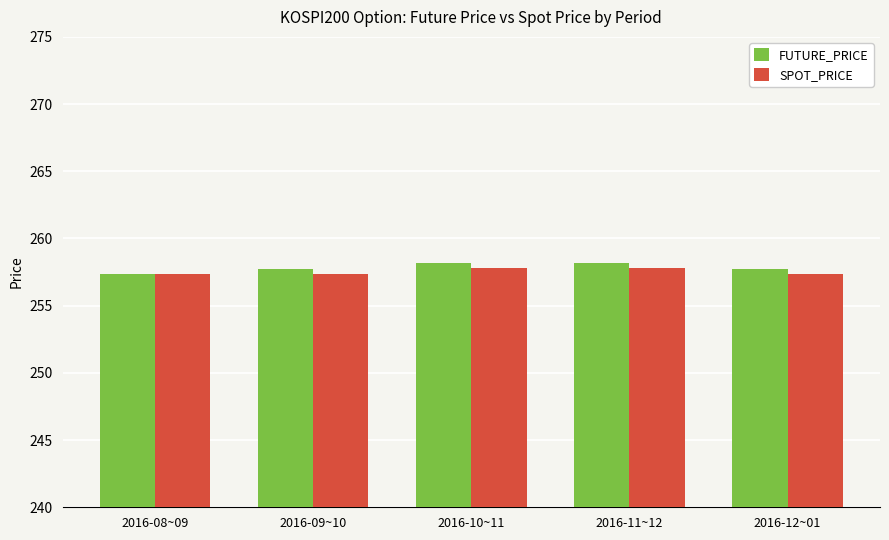

What is the sum of all FUTURE_PRICE values?

1289.2